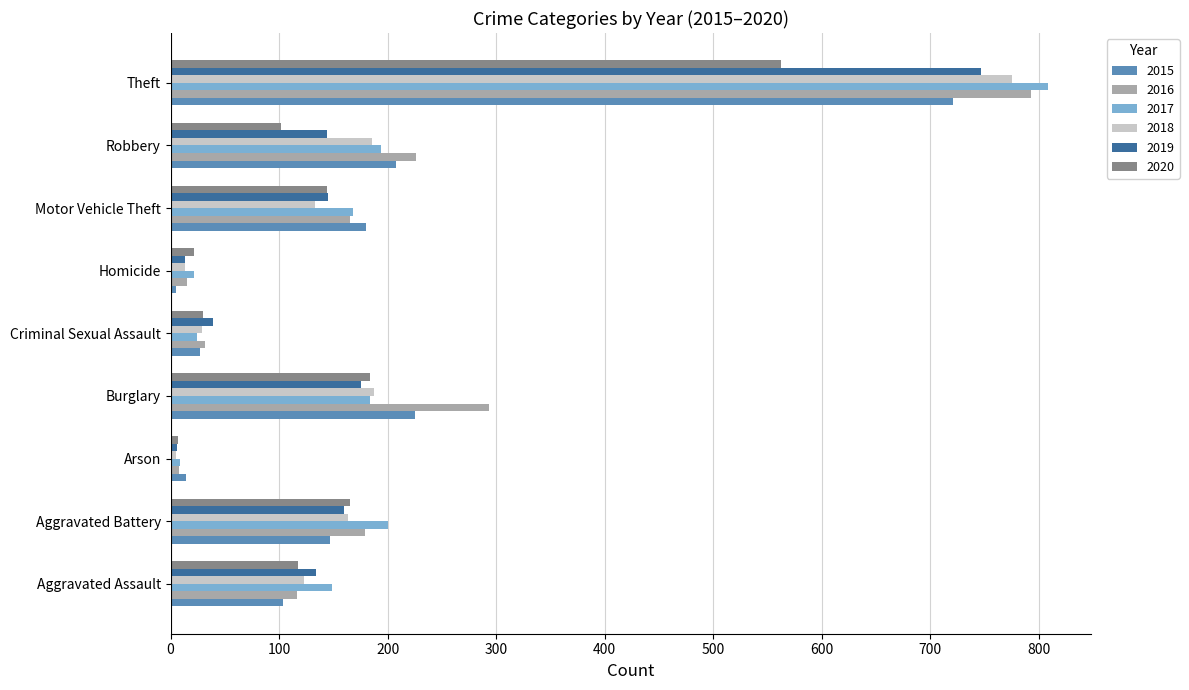

Read the 2015 value at Criminal Sexual Assault.

27